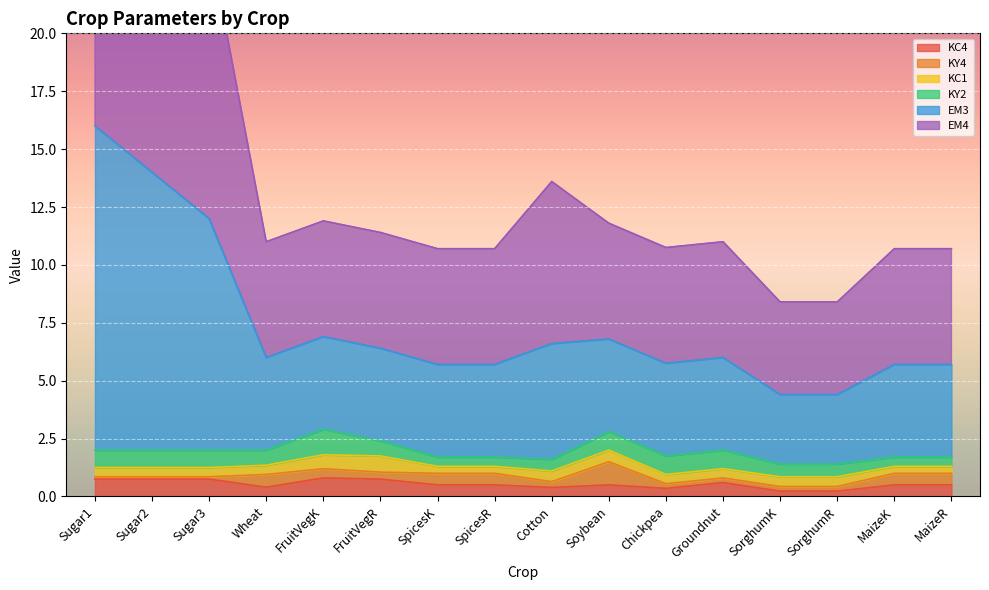

Which series has the largest total across all categories?

EM3